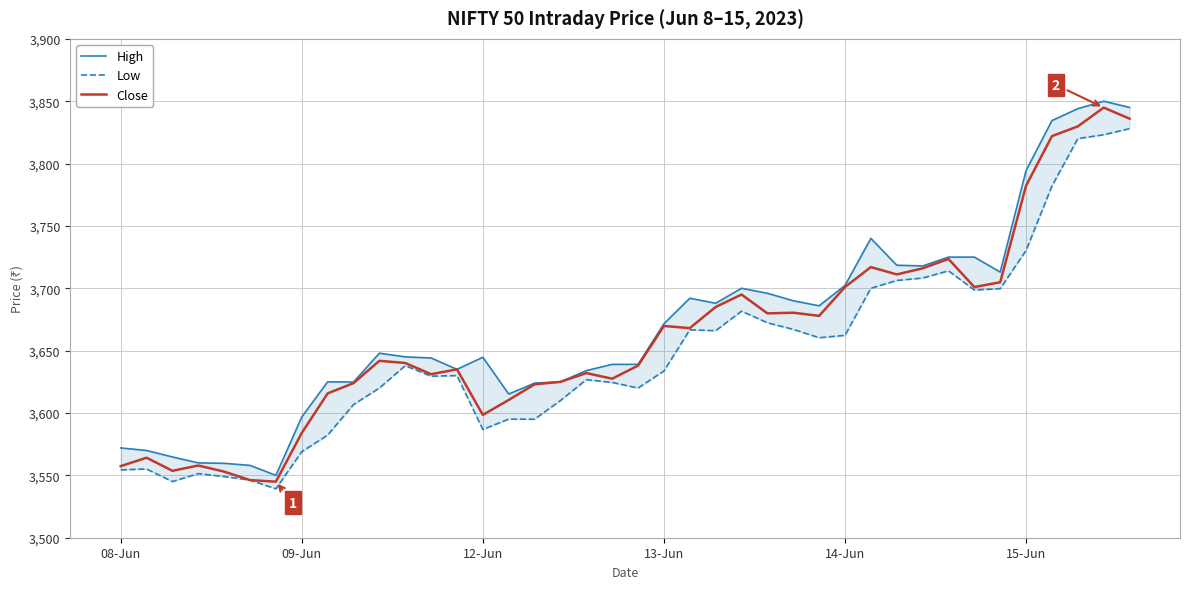

Is it true that Close equals 3557.4 at 08-Jun?

True